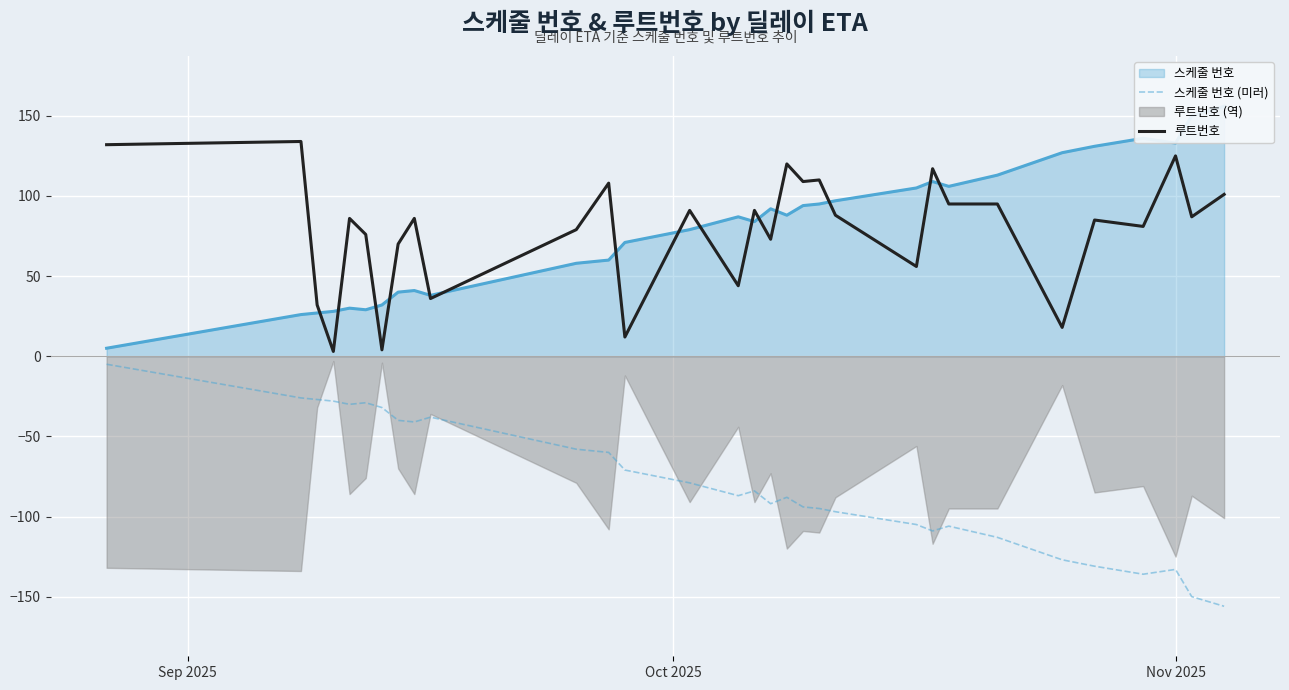

True or false: 루트번호 and 스케줄 번호 (미러) cross at least once.

False